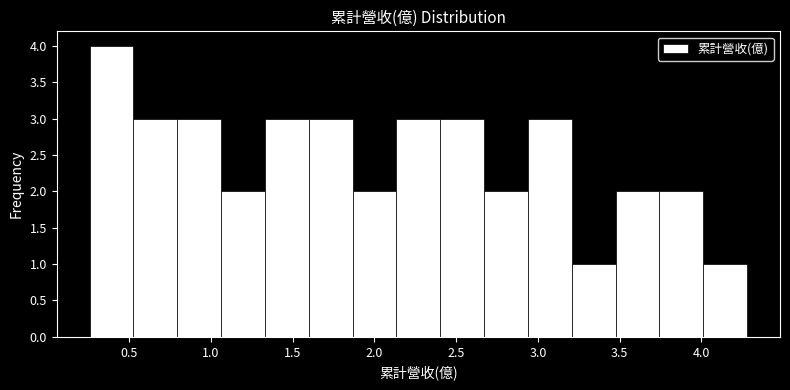

Reading left to right, list every bar in this chart as the range it spans on the x-axis followed by its height. Neither the bar edges nor the heights are printed on the chart, so give them approximately, as read against the axes.

0.25 to 0.55: 4
0.55 to 0.80: 3
0.80 to 1.05: 3
1.05 to 1.35: 2
1.35 to 1.60: 3
1.60 to 1.85: 3
1.85 to 2.15: 2
2.15 to 2.40: 3
2.40 to 2.65: 3
2.65 to 2.95: 2
2.95 to 3.20: 3
3.20 to 3.50: 1
3.50 to 3.75: 2
3.75 to 4.00: 2
4.00 to 4.30: 1